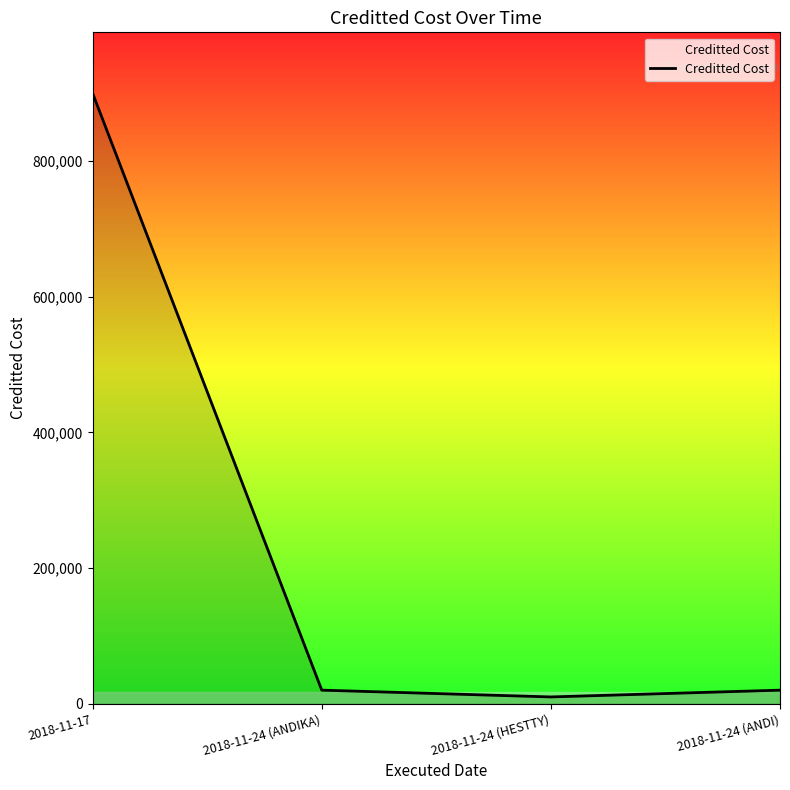

How many lines are shown in the chart?

1